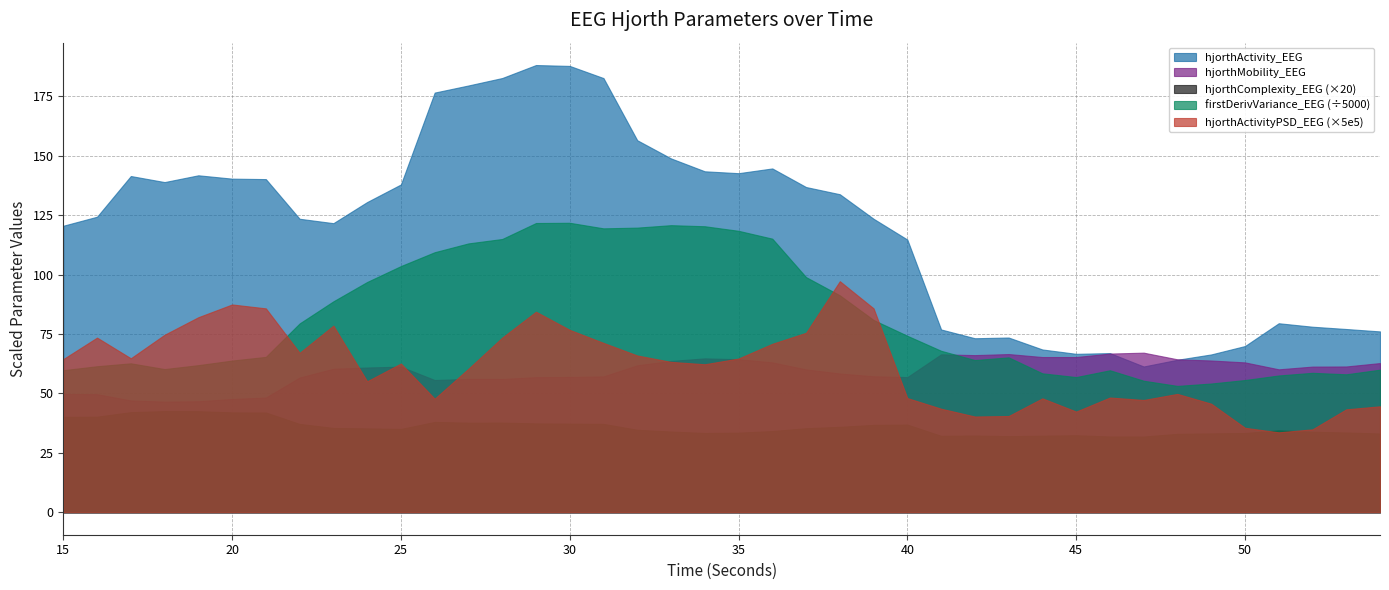

What is the total value across all series at 48?

266072.1